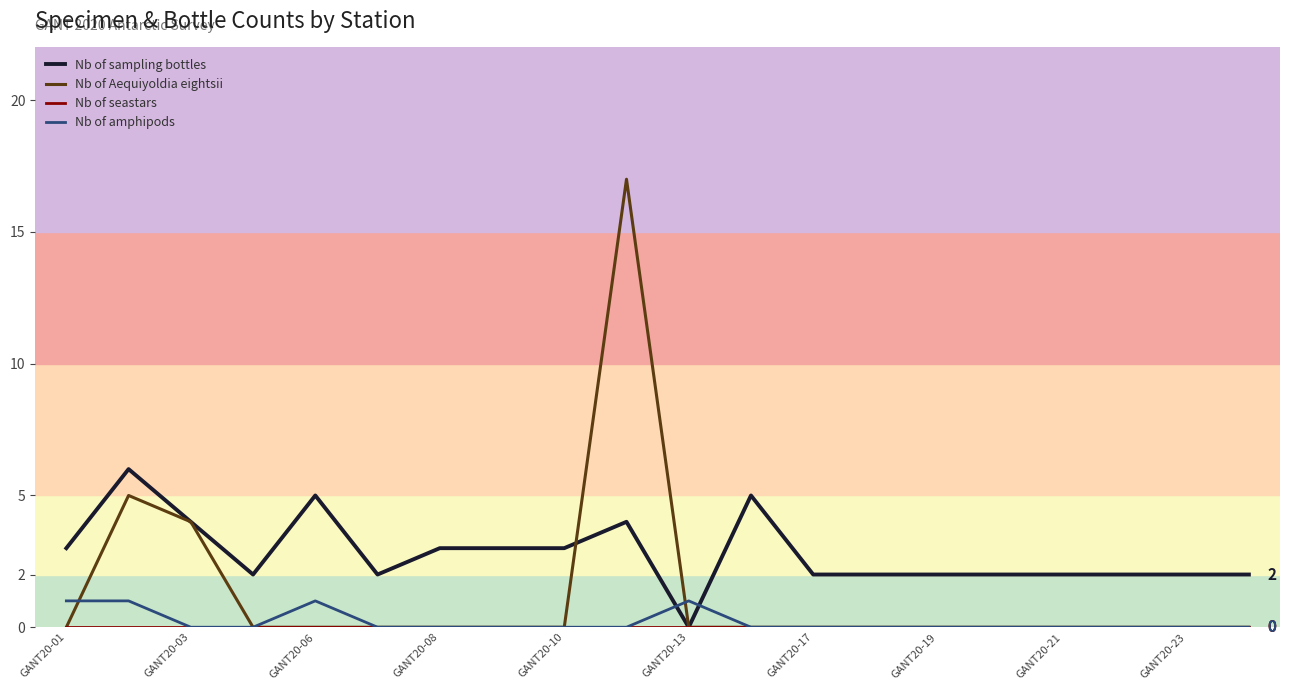

Which series has the largest total across all categories?

Nb of sampling bottles